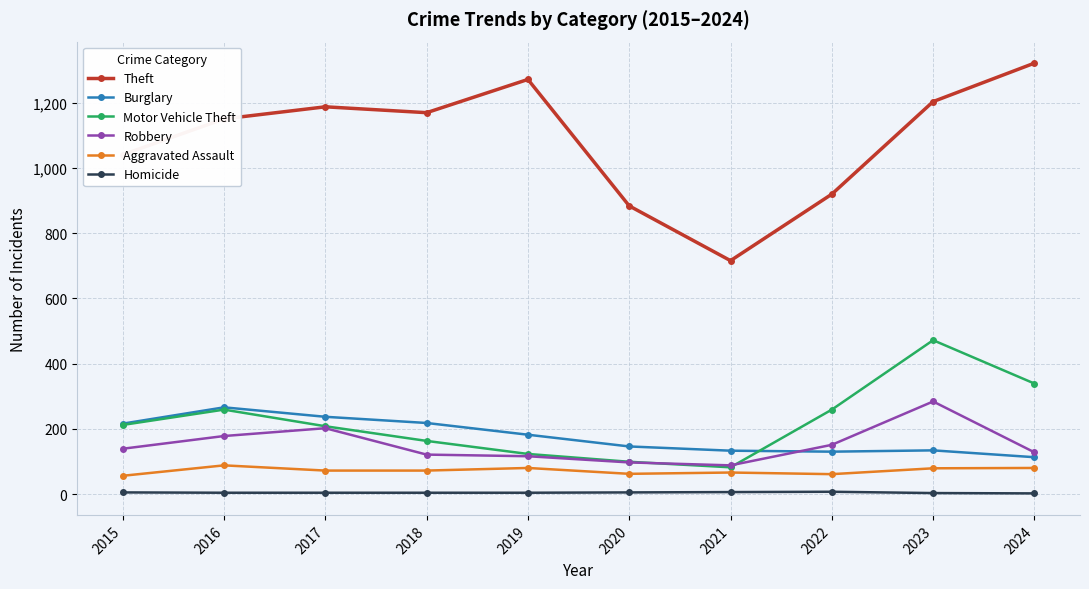

How many categories are shown in the chart?

10